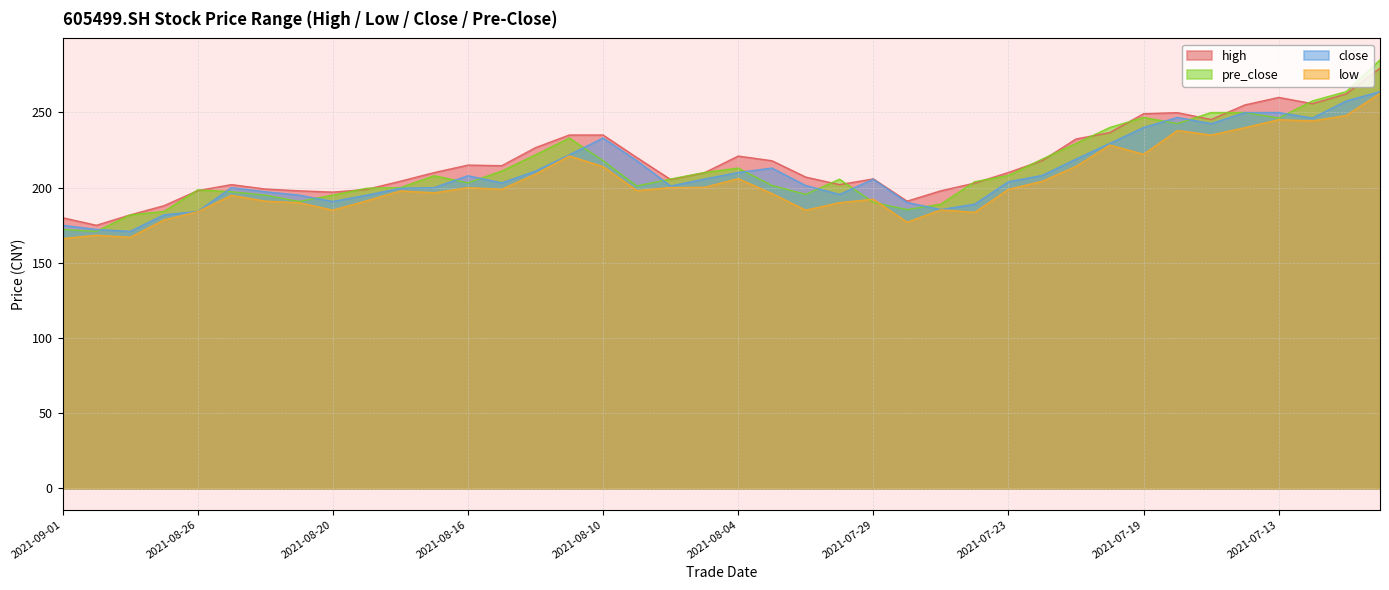

True or false: low and close intersect in this chart.

False